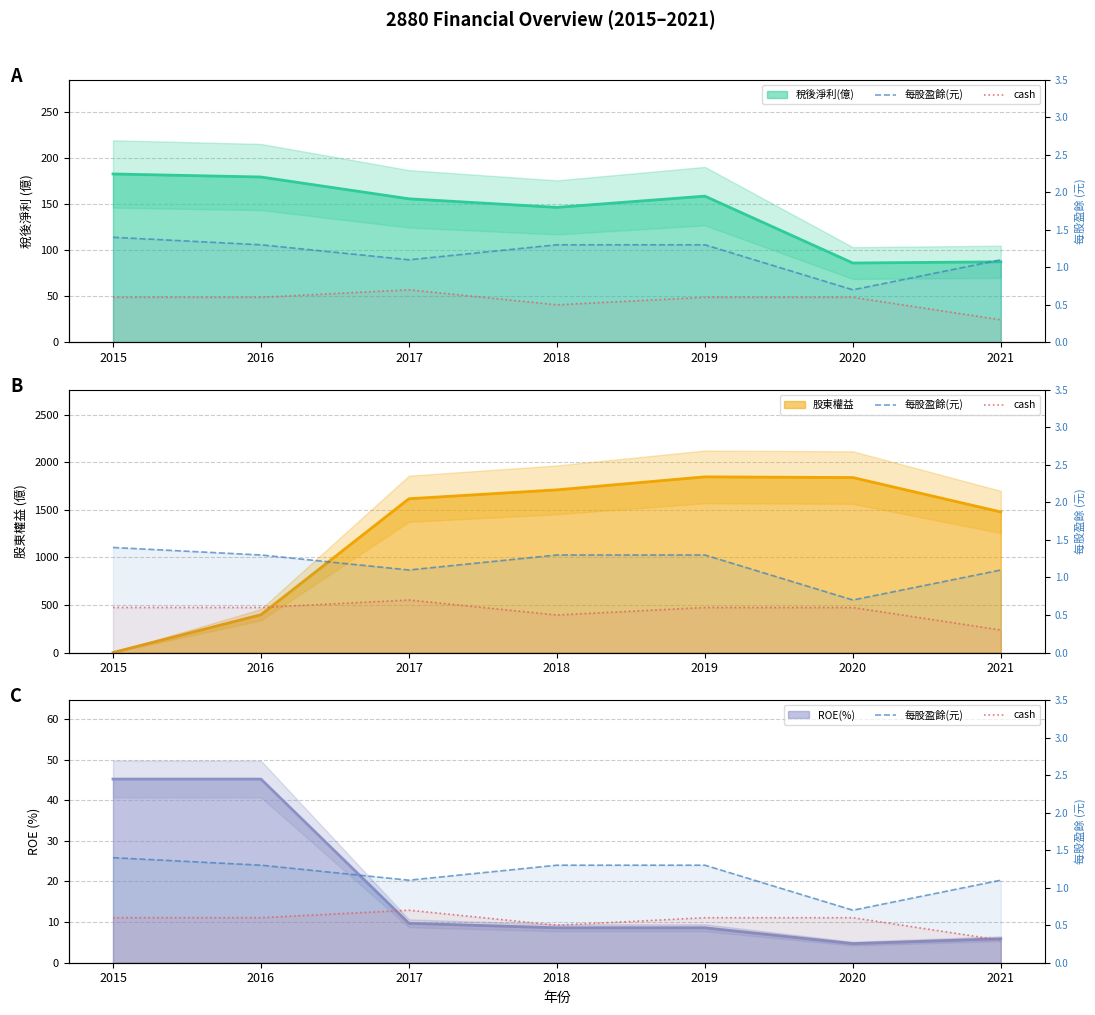

What is the sum of the 每股盈餘(元) values at 2020 and 2015?

2.1